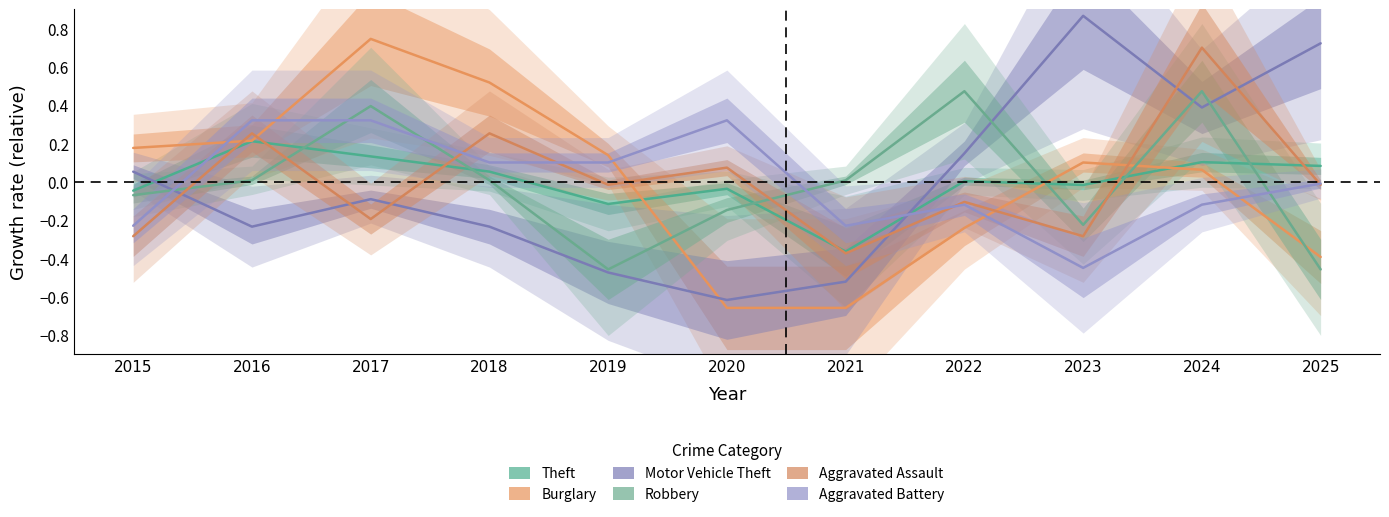

Which series has the largest total across all categories?

Robbery